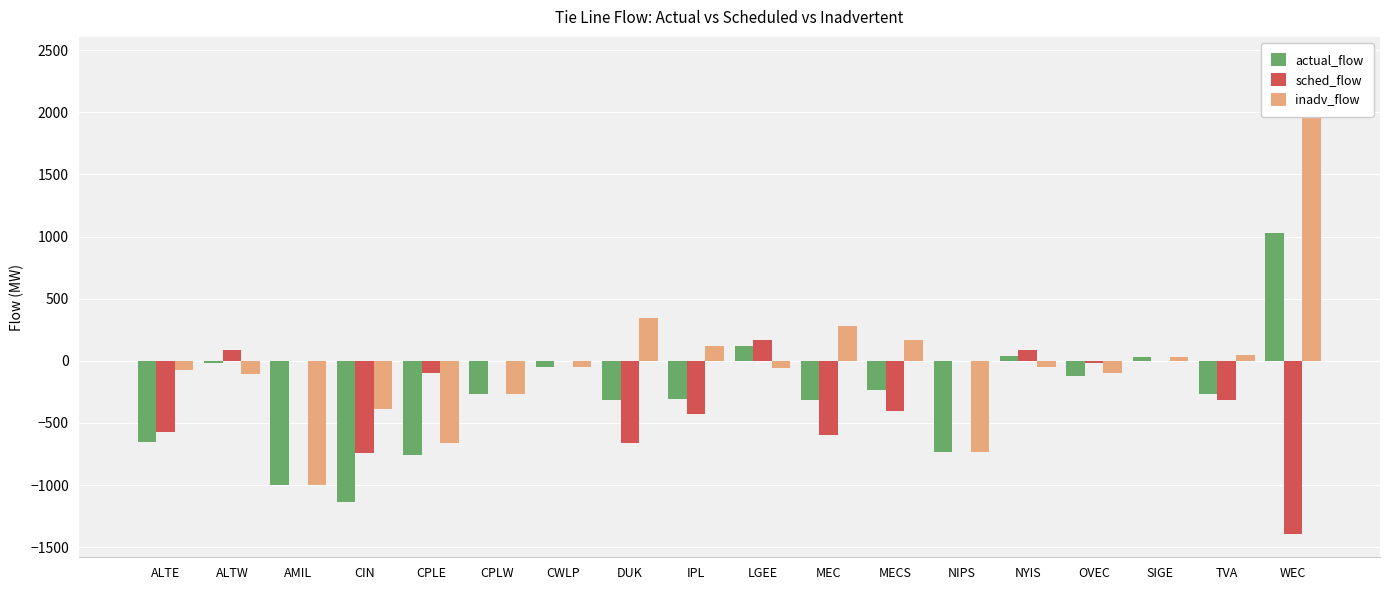

Which series has the largest range (max minus min)?

inadv_flow